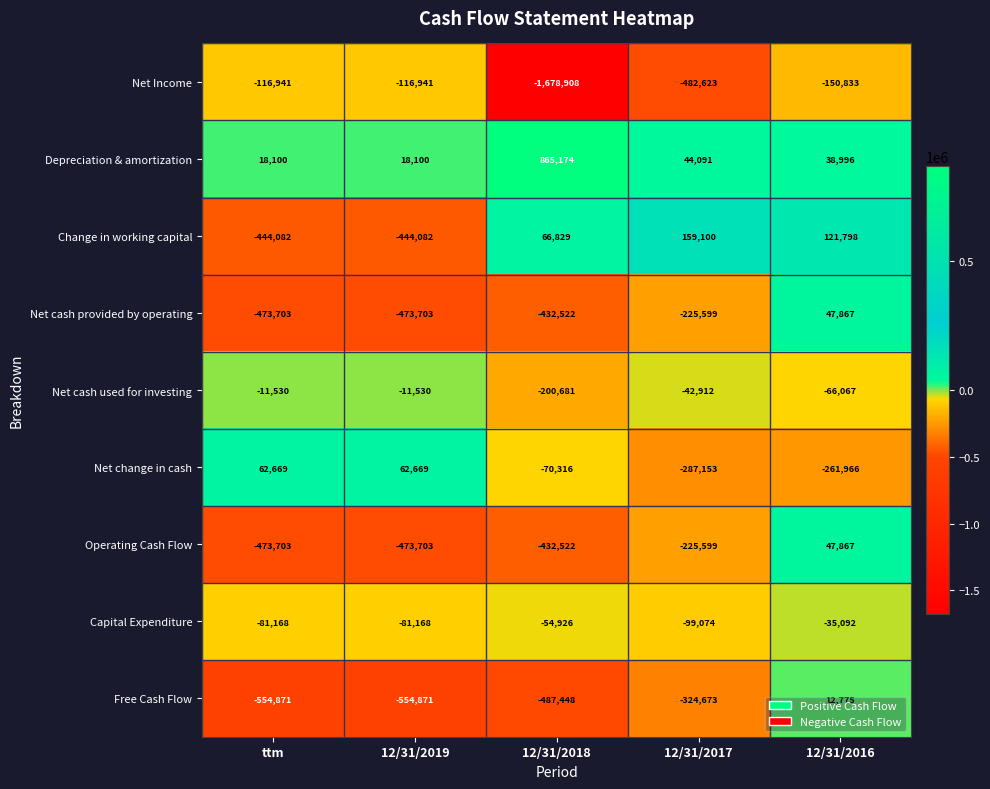

Is it true that Net change in cash equals 84512 at 12/31/2019?

False